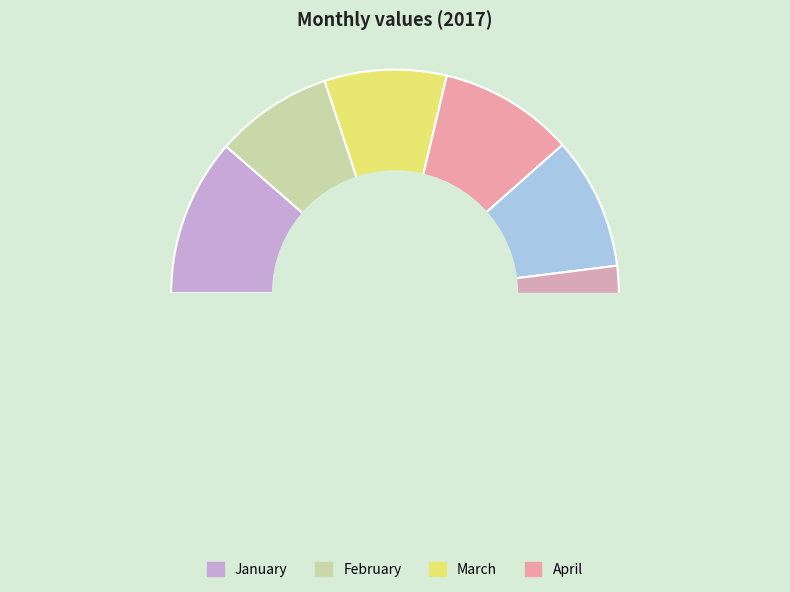

Does January account for over 50% of the chart?

No